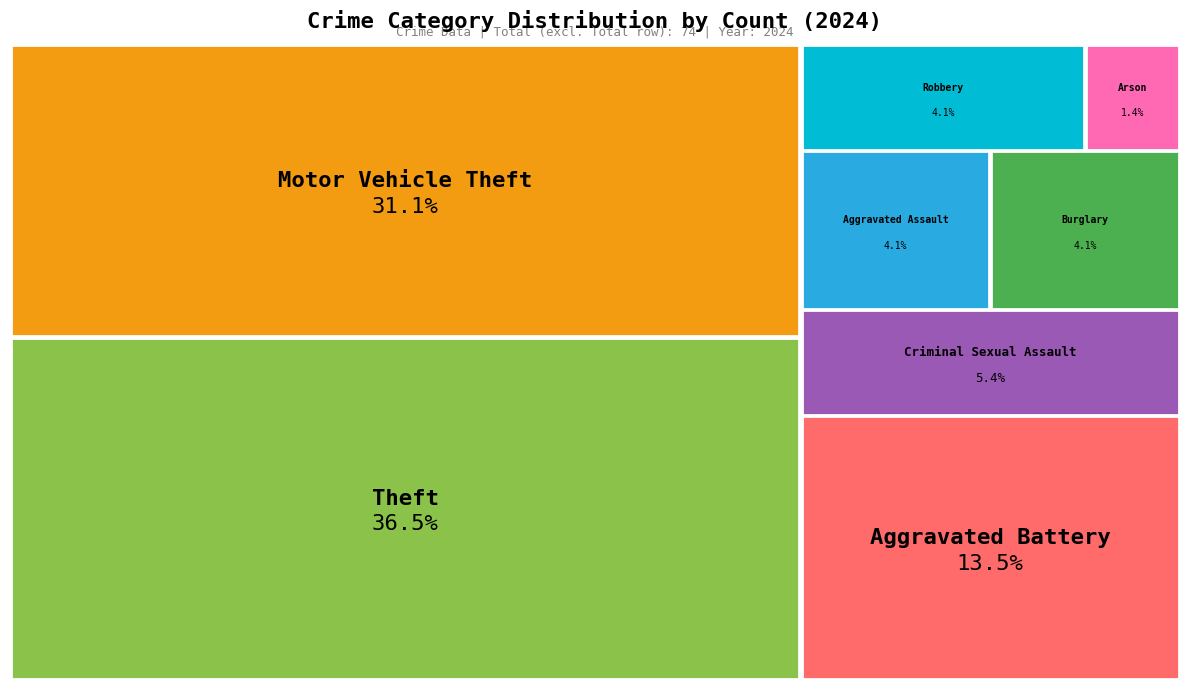

Which category has the biggest portion of the pie?

Theft